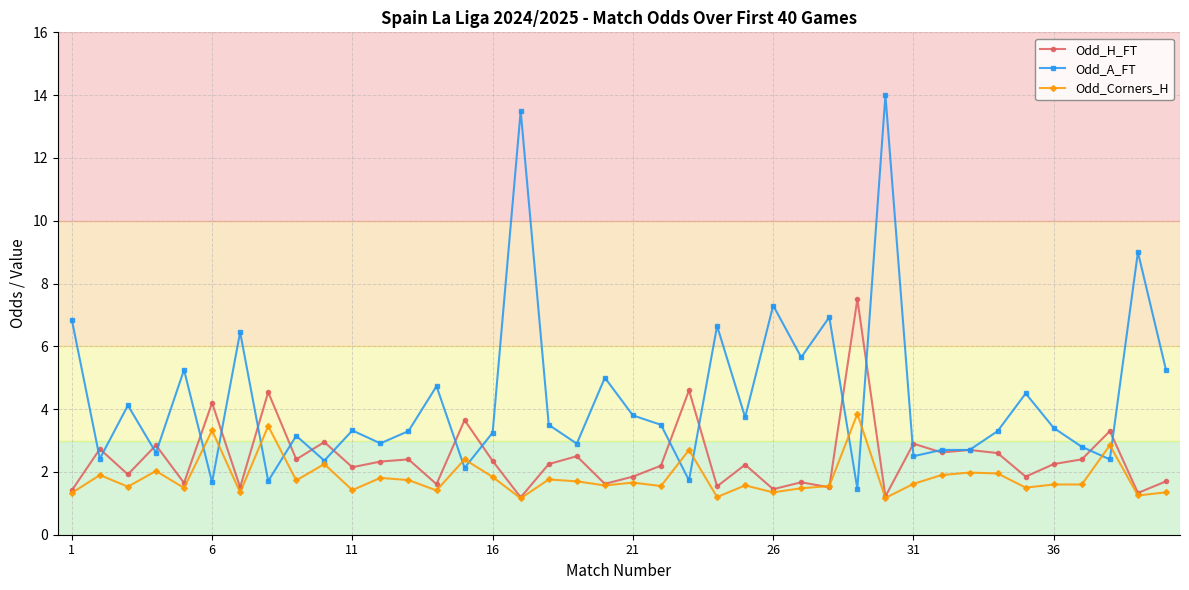

What is the value of the Odd_Corners_H point at the 12th from the left?

1.8